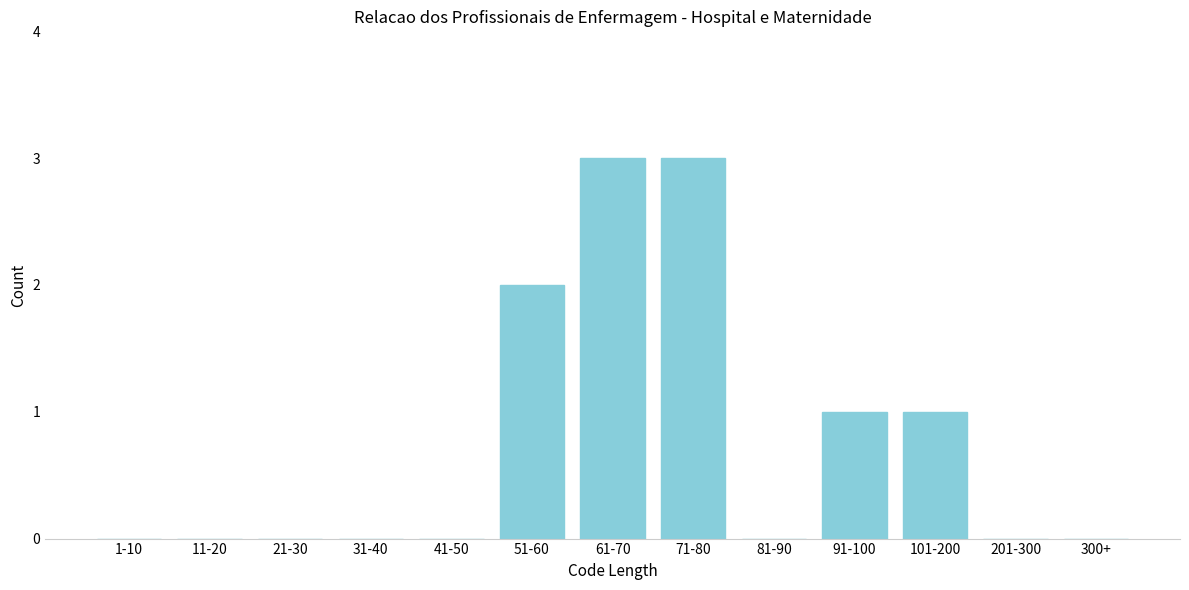

Reading left to right, extract all data points from this chart.

1-10=0	11-20=0	21-30=0	31-40=0	41-50=0	51-60=2	61-70=3	71-80=3	81-90=0	91-100=1	101-200=1	201-300=0	300+=0